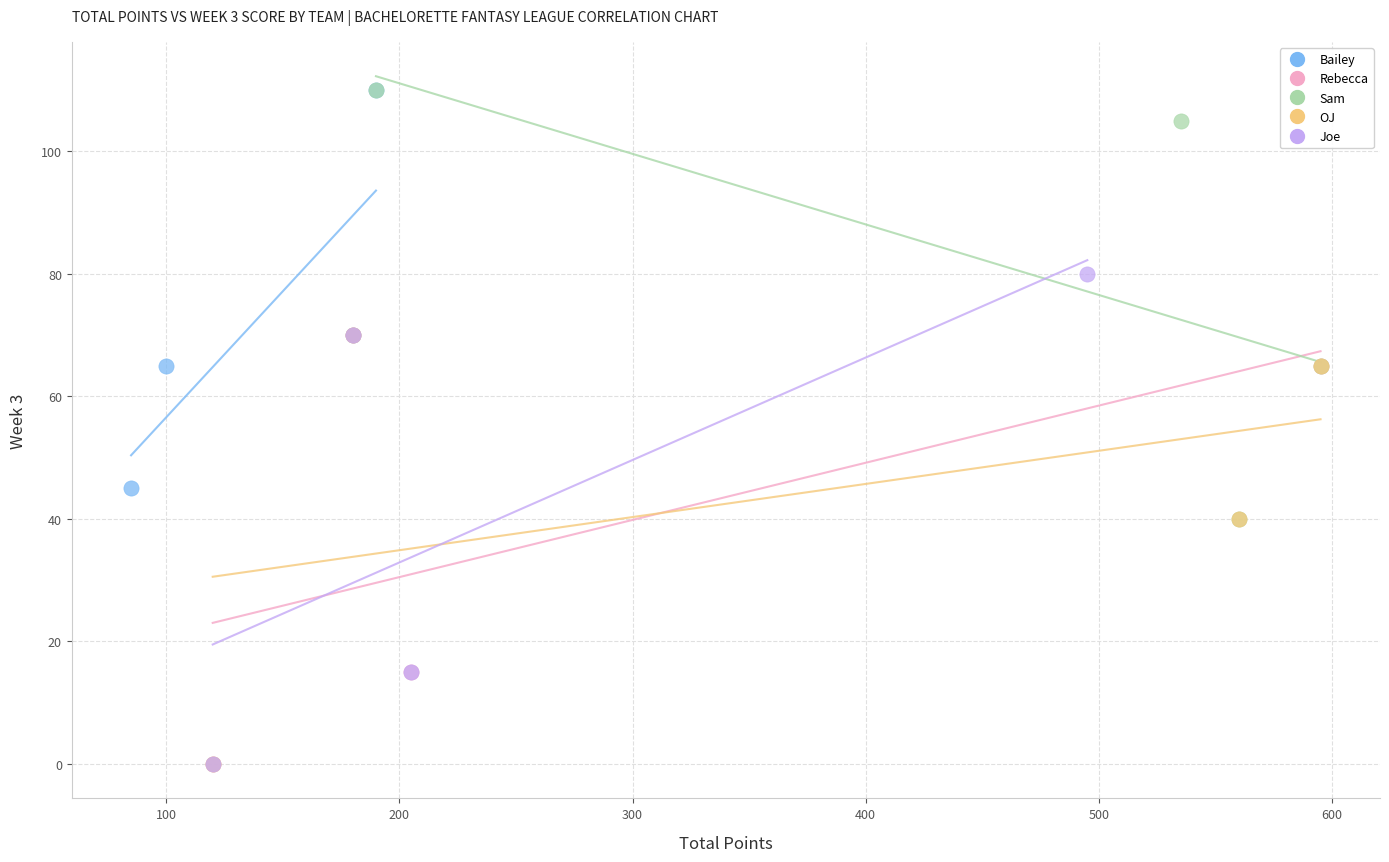

Which series has the widest spread of Y values?

Joe